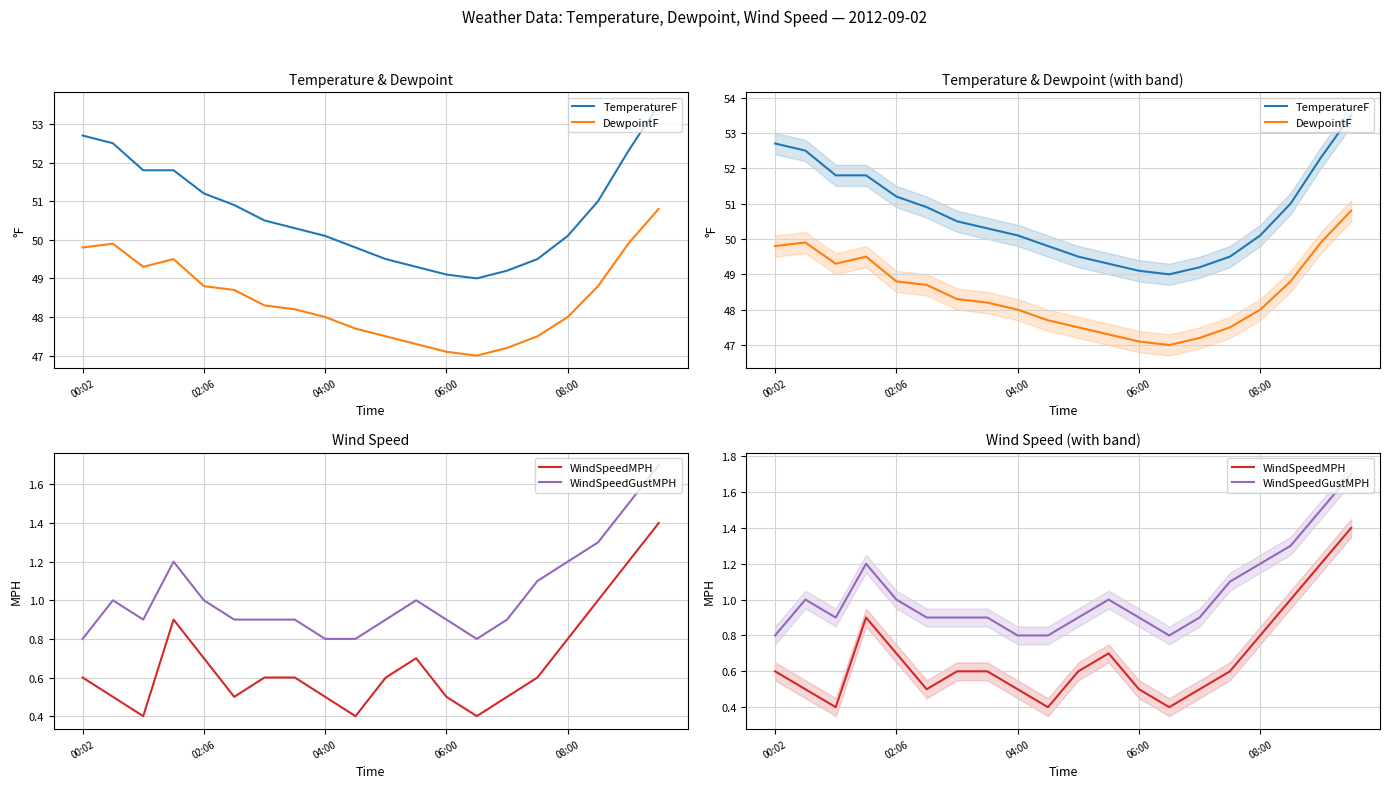

What is the value of the WindSpeedGustMPH point at the 16th from the left?

1.1